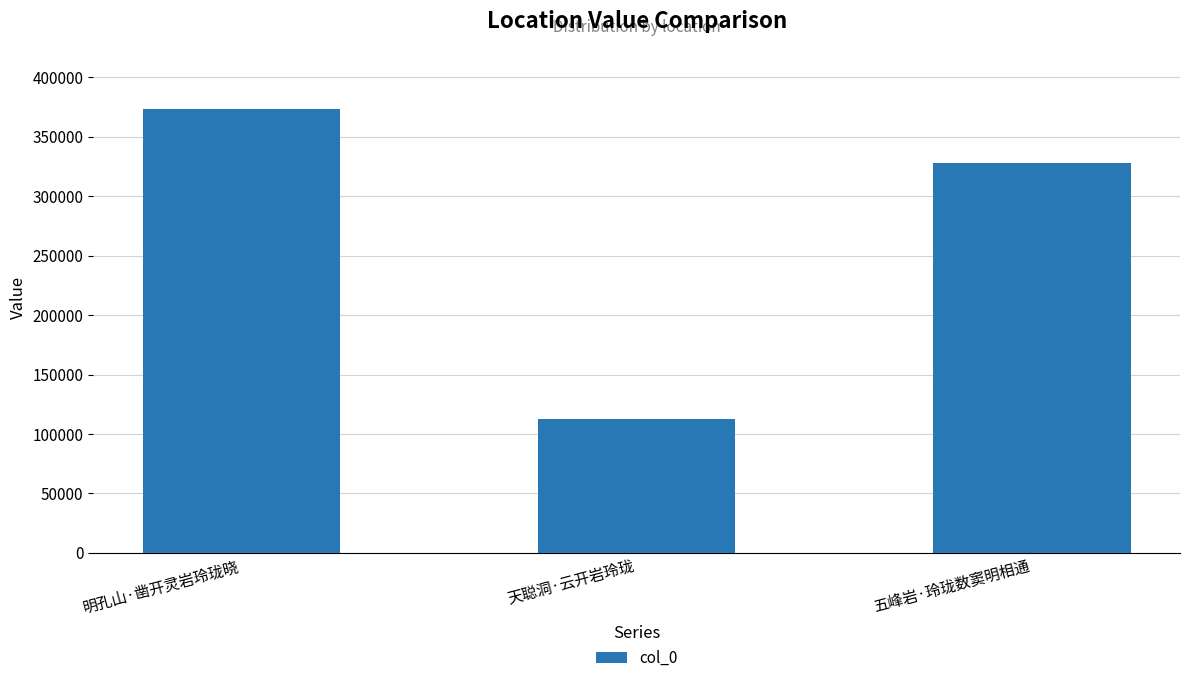

What is the difference between the second highest and minimum values?

215009